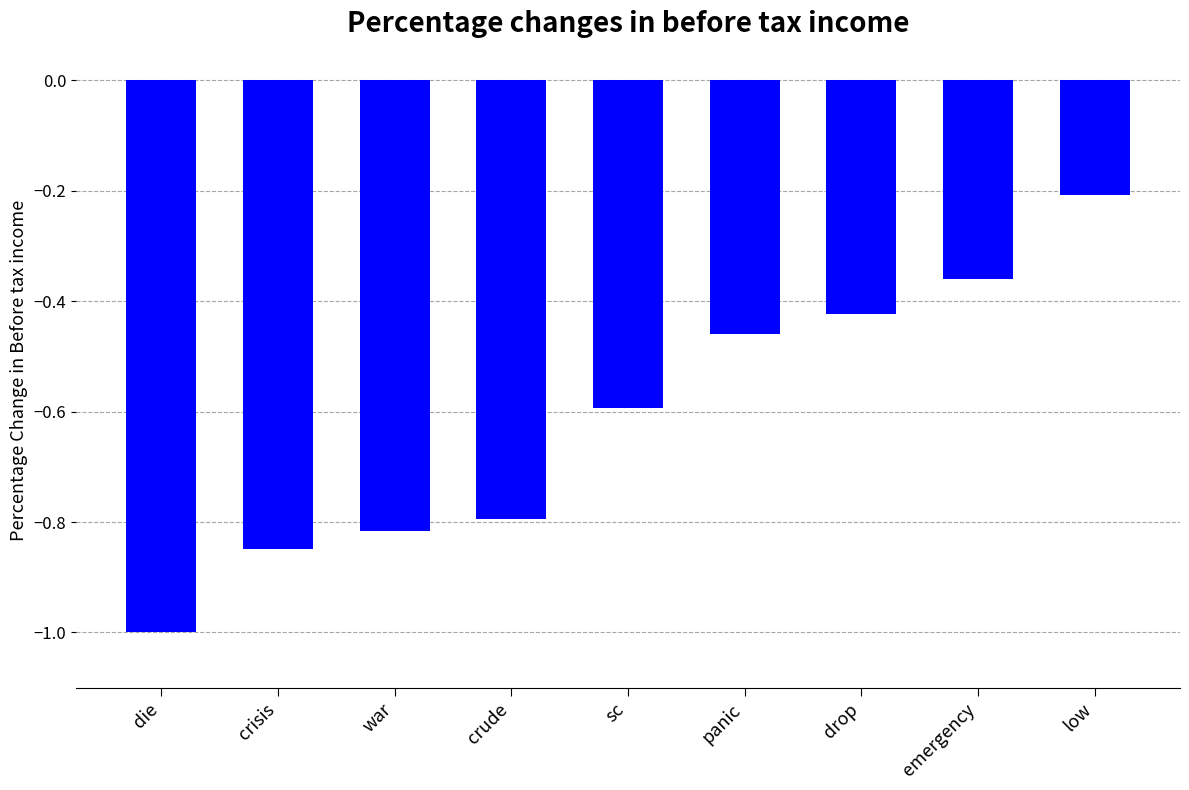

Is it true that the value at war is -0.4?

False